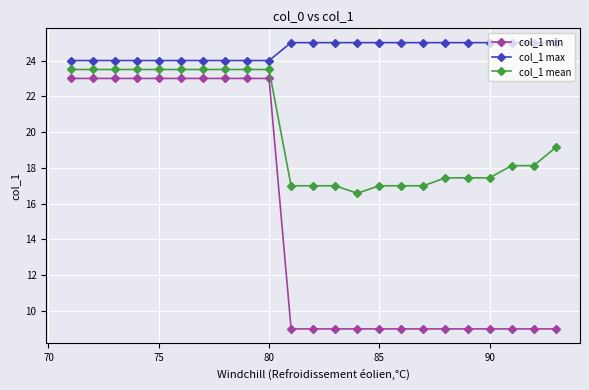

Reading left to right, transcribe all the data shown in this chart.

col_1 min: 23.0	23.0	23.0	23.0	23.0	23.0	23.0	23.0	23.0	23.0	9.0	9.0	9.0	9.0	9.0	9.0	9.0	9.0	9.0	9.0	9.0	9.0	9.0
col_1 max: 24.0	24.0	24.0	24.0	24.0	24.0	24.0	24.0	24.0	24.0	25.0	25.0	25.0	25.0	25.0	25.0	25.0	25.0	25.0	25.0	25.0	25.0	25.0
col_1 mean: 23.5	23.5	23.5	23.5	23.5	23.5	23.5	23.5	23.5	23.5	17.0	17.0	17.0	16.6	17.0	17.0	17.0	17.4	17.4	17.4	18.1	18.1	19.1